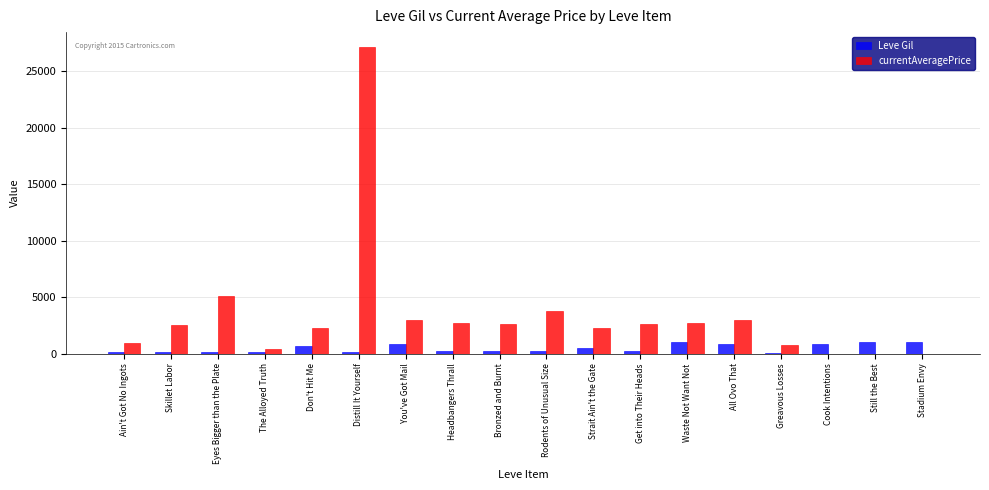

What is the highest value of the Leve Gil series?

990.0